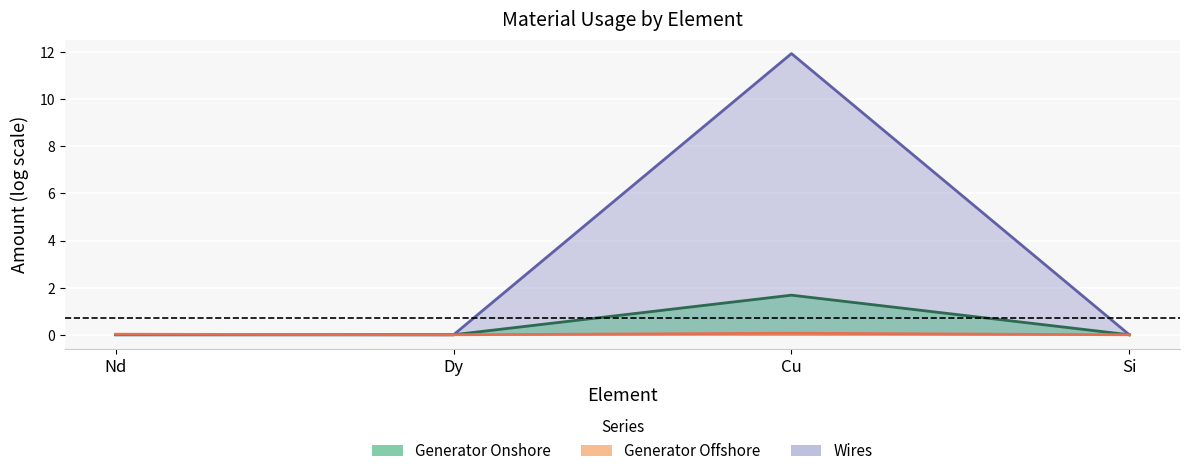

True or false: Wires has more than 2 interior local peaks.

False